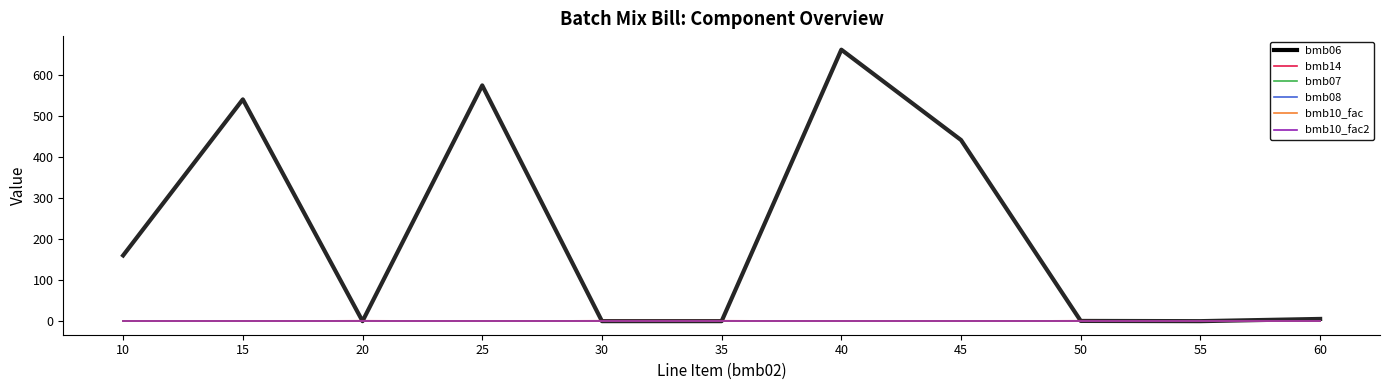

List the series in order of their peak value, lowest first.

bmb08, bmb14, bmb07, bmb10_fac, bmb10_fac2, bmb06